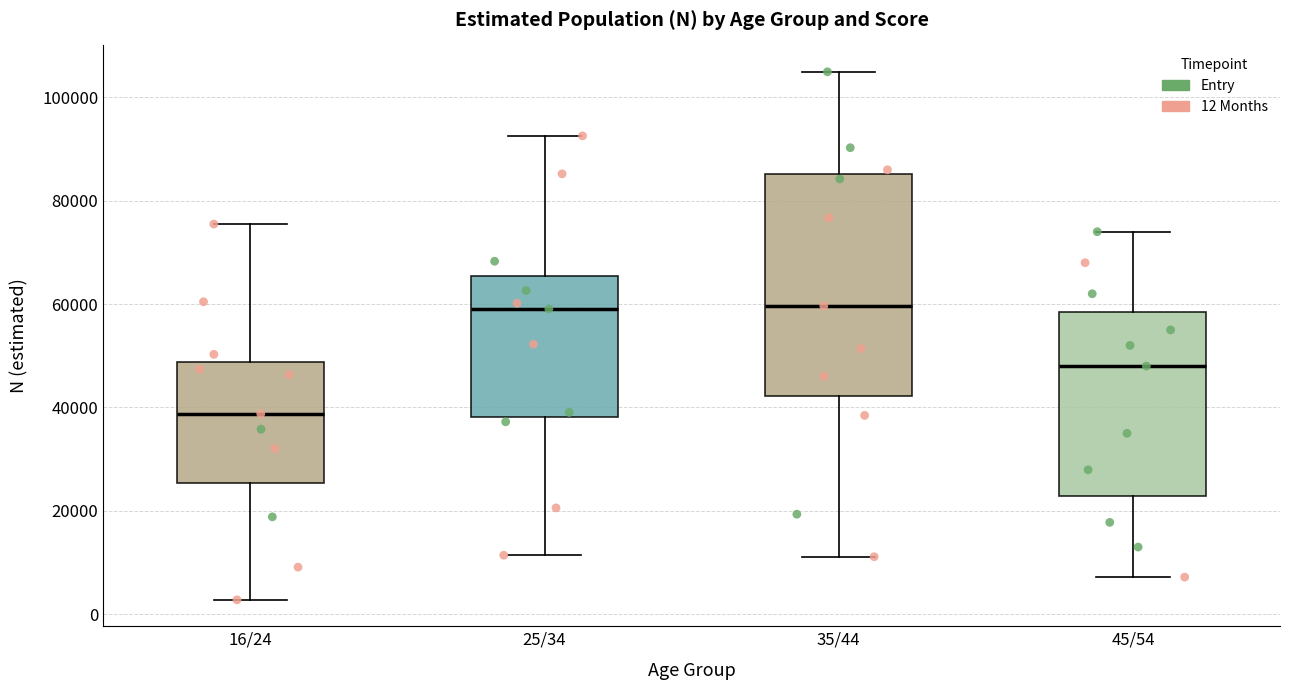

Reading left to right, read every box against the y-axis: the position of its median line, the range the box covers, and the ends of its whiskers. The values are not printed on the chart, so give them approximately, as read against the axis.

16/24: median 38000, box 26000 to 48000, whiskers 2000 to 76000
25/34: median 60000, box 38000 to 66000, whiskers 12000 to 92000
35/44: median 60000, box 42000 to 86000, whiskers 12000 to 104000
45/54: median 48000, box 22000 to 58000, whiskers 8000 to 74000